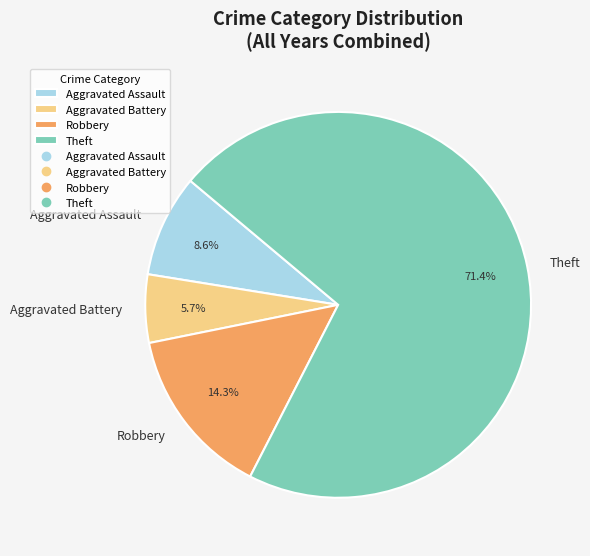

To the nearest percent, what is the difference between the largest and smallest slice percentages?

66%